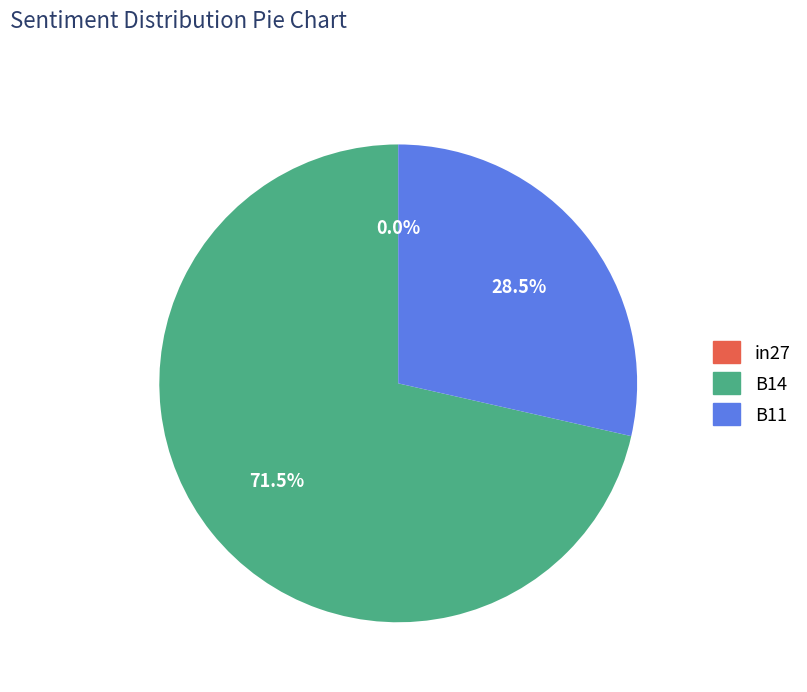

To the nearest percent, what is the combined percentage of in27 and B11?

29%